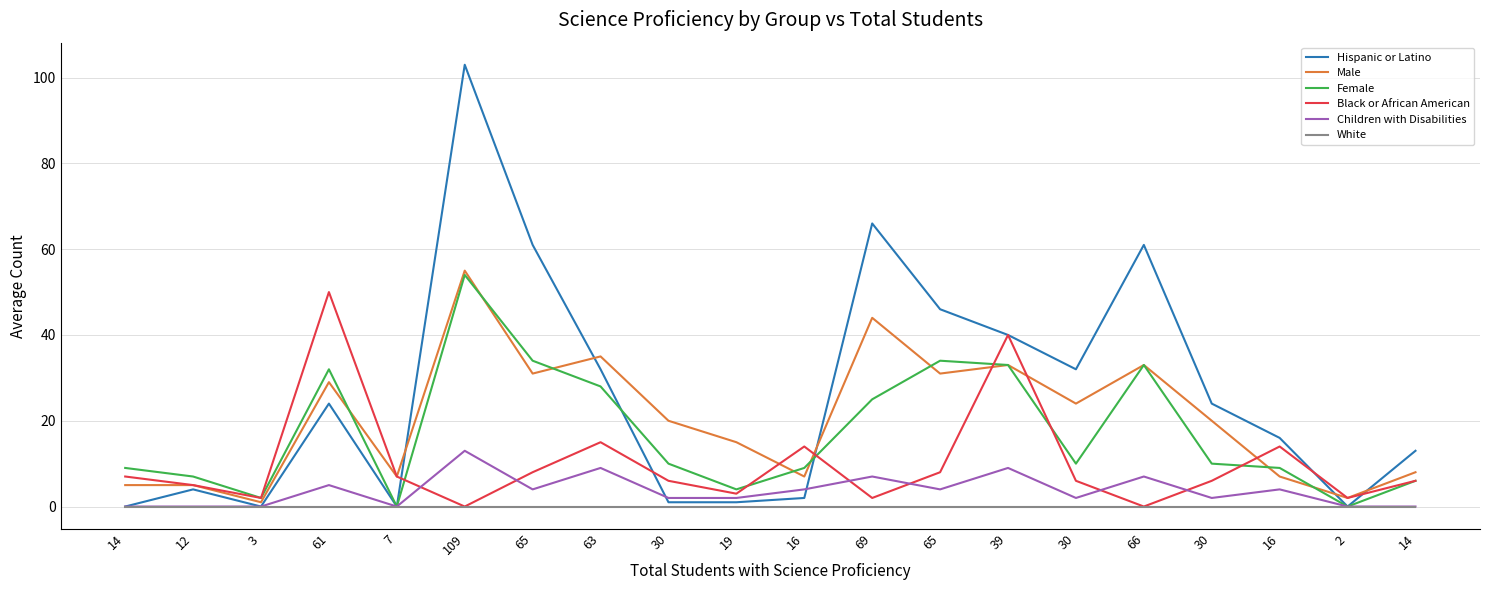

How many lines are shown in the chart?

6